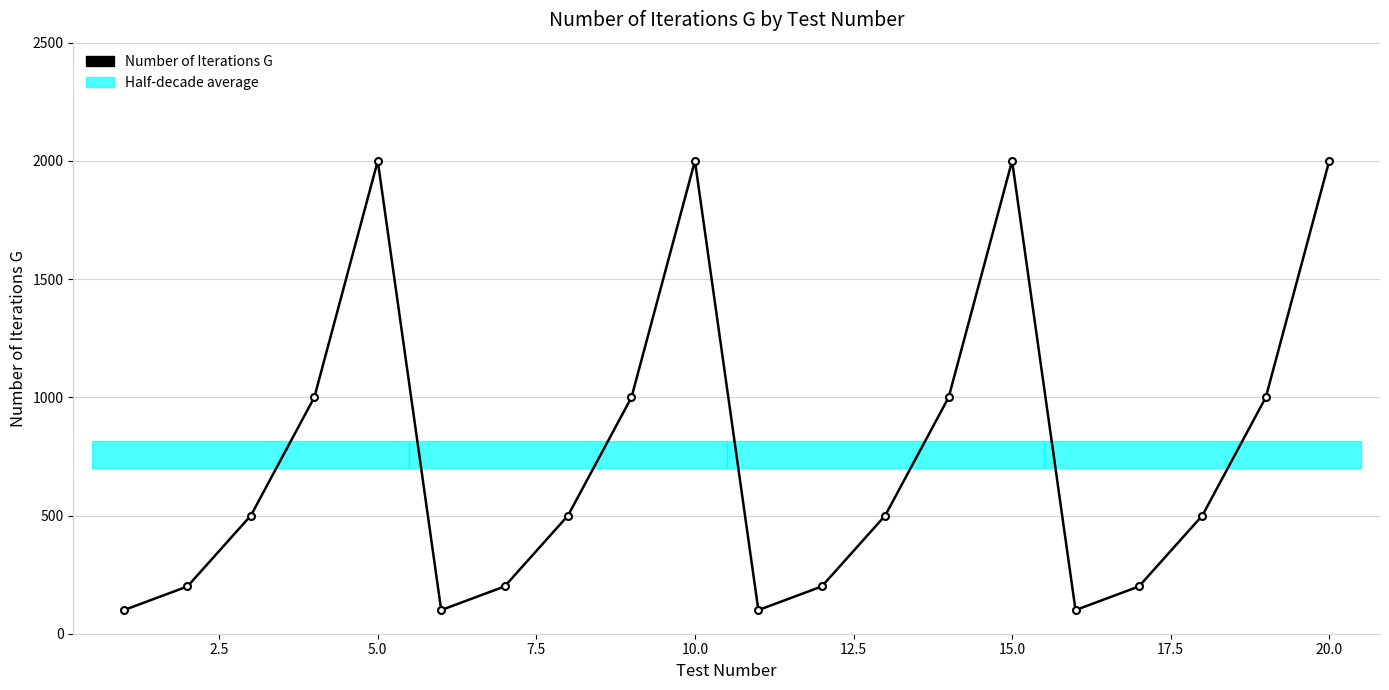

The chart shows a value of 303 at 11. True or false?

False